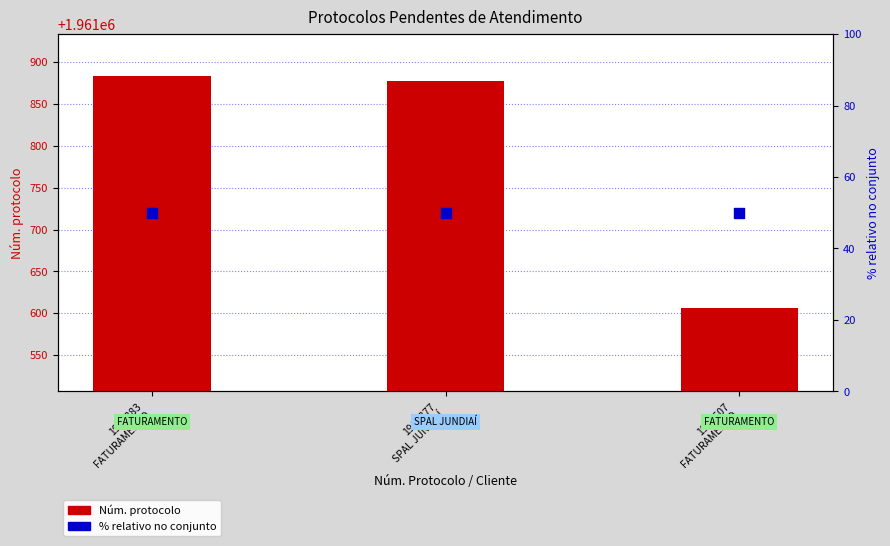

What are all the series names shown in the legend?

Núm. protocolo, % relativo no conjunto